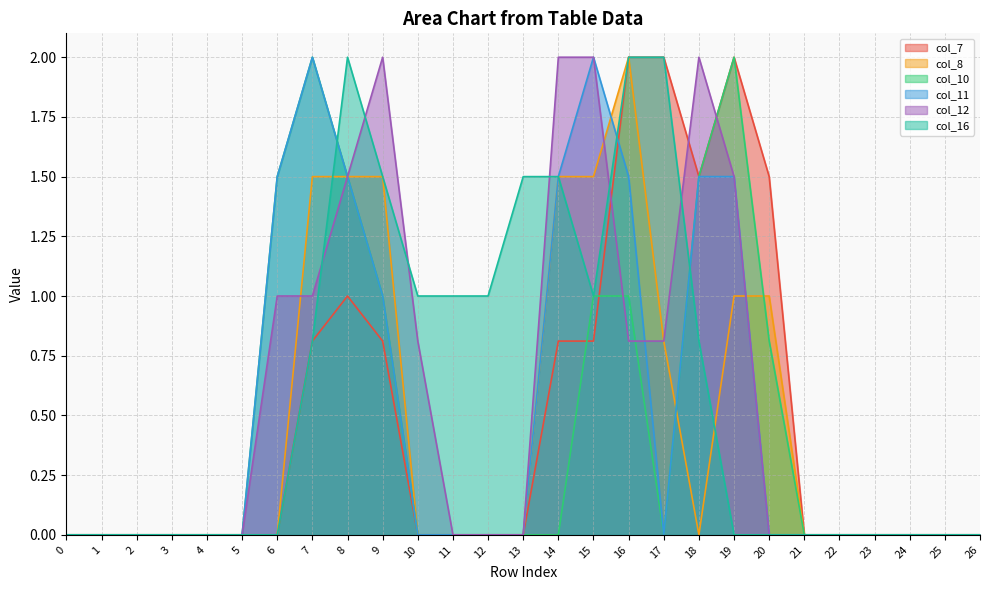

At which category is the sum across all series the highest?

16